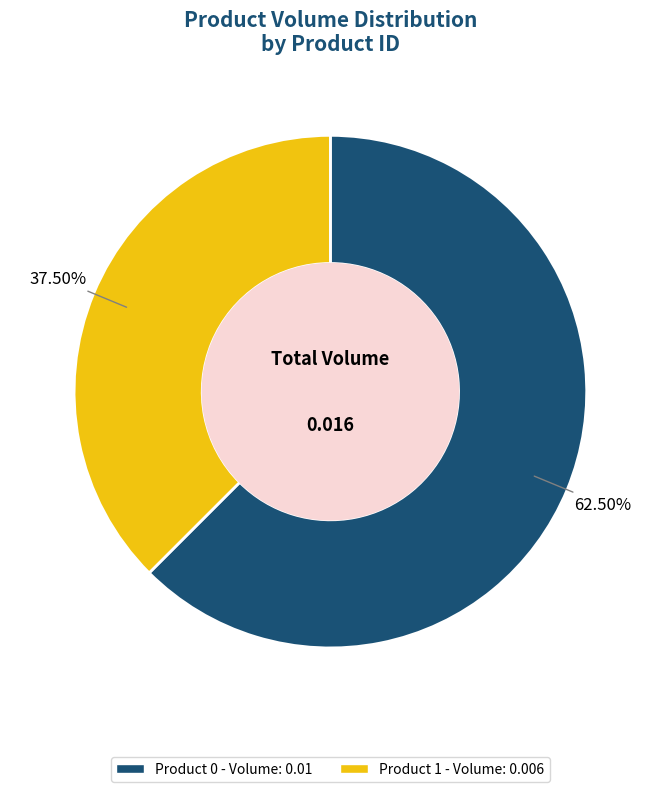

To the nearest percent, what is the average slice percentage?

50%